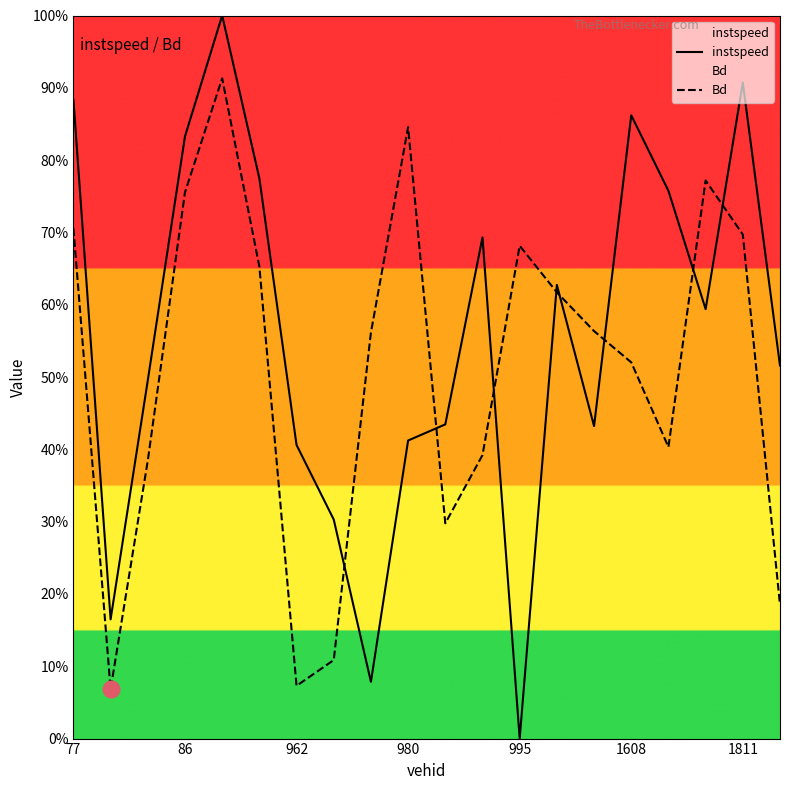

In Bd, how many points are higher than both neighbors (excluding endpoints)?

4